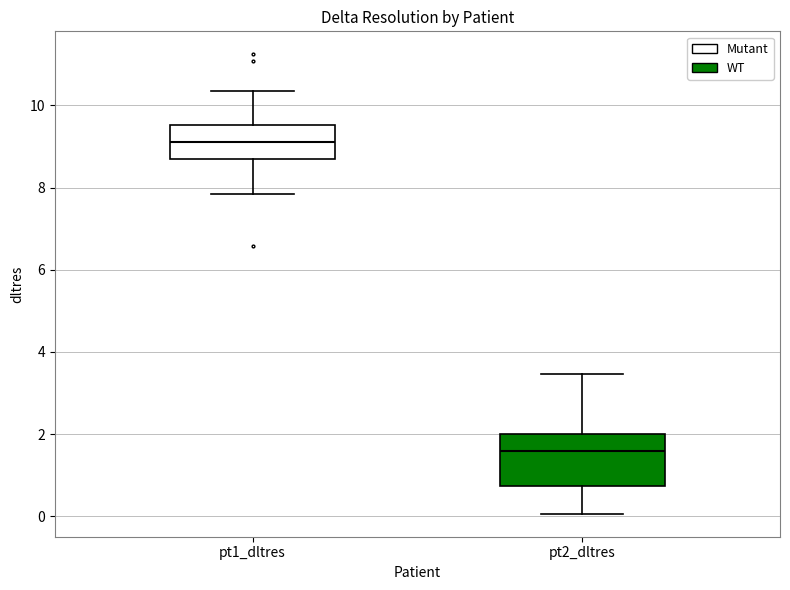

Comparing the boxes themselves (not the whiskers), which one is the tallest?

pt2_dltres